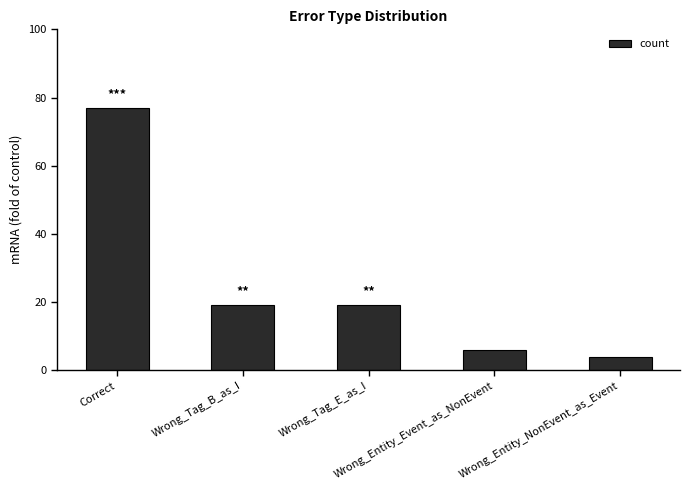

What is the value of the 2nd bar from the left?

19